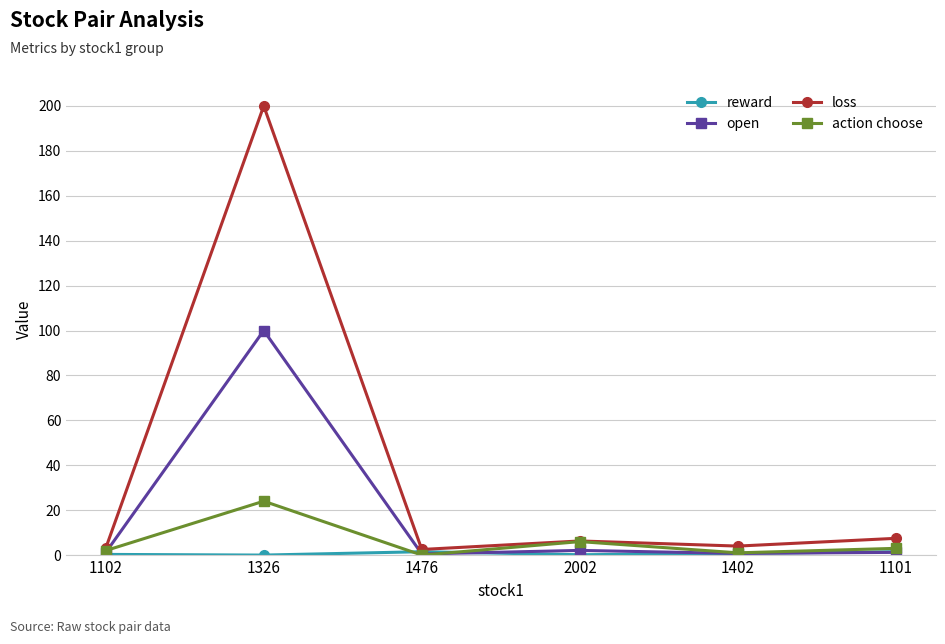

True or false: open has a value of 0.7 at 1402.

True